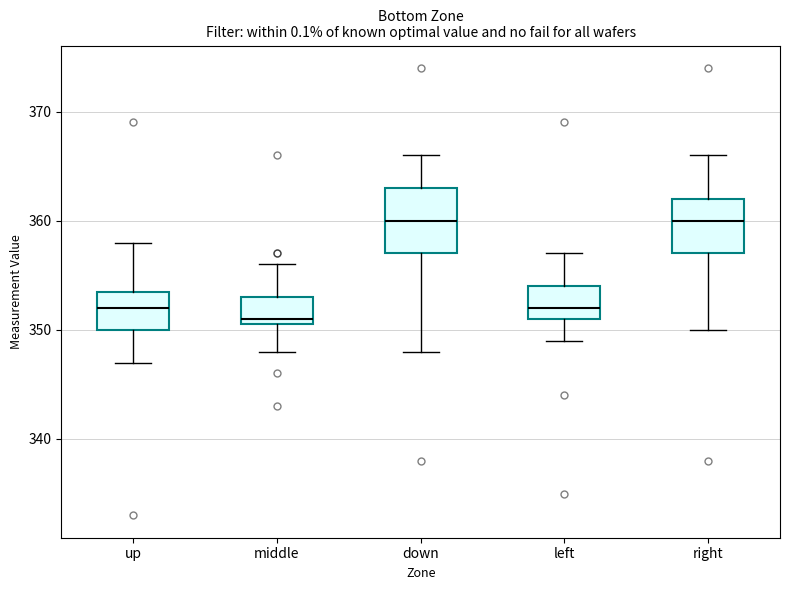

Reading left to right, transcribe this box plot: for each box, give where its median line is, the range the box spans, and where its two whiskers end, as read against the y-axis. The values are not printed on the chart, so give them approximately, as read against the axis.

up: median 352, box 350 to 354, whiskers 347 to 358
middle: median 351 (just above the box's lower edge), box 351 to 353, whiskers 348 to 356
down: median 360, box 357 to 363, whiskers 348 to 366
left: median 352, box 351 to 354, whiskers 349 to 357
right: median 360, box 357 to 362, whiskers 350 to 366